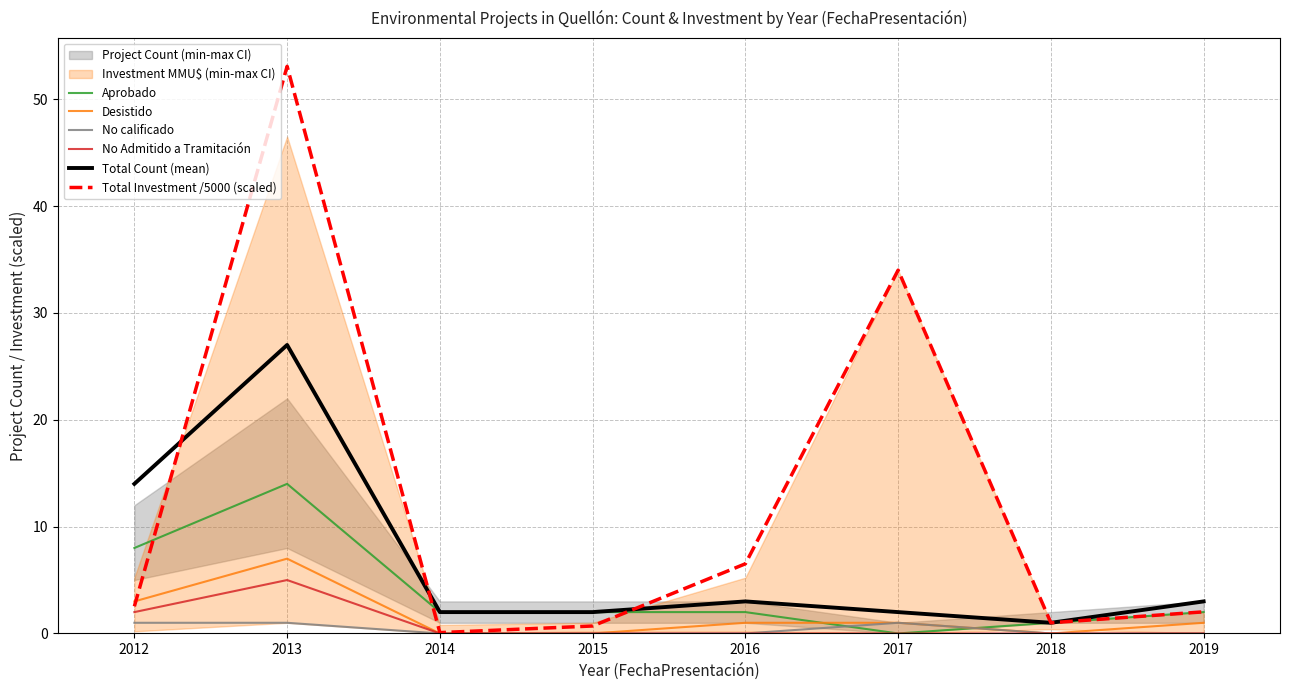

Is this an area chart (filled region under the line)?

No